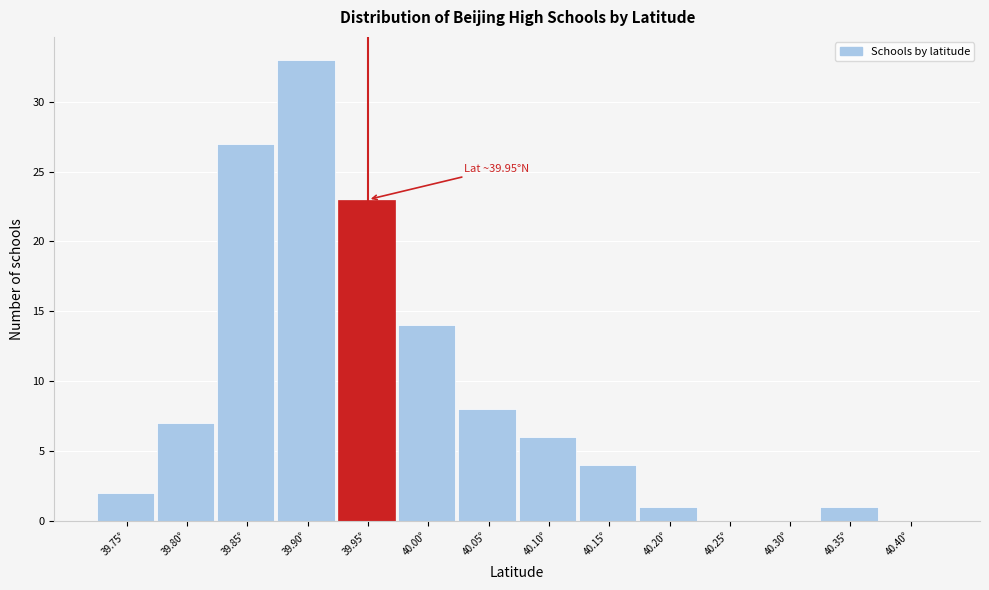

Reading left to right, transcribe all the data shown in this chart.

39.75°=2	39.80°=7	39.85°=27	39.90°=33	39.95°=23	40.00°=14	40.05°=8	40.10°=6	40.15°=4	40.20°=1	40.25°=0	40.30°=0	40.35°=1	40.40°=0